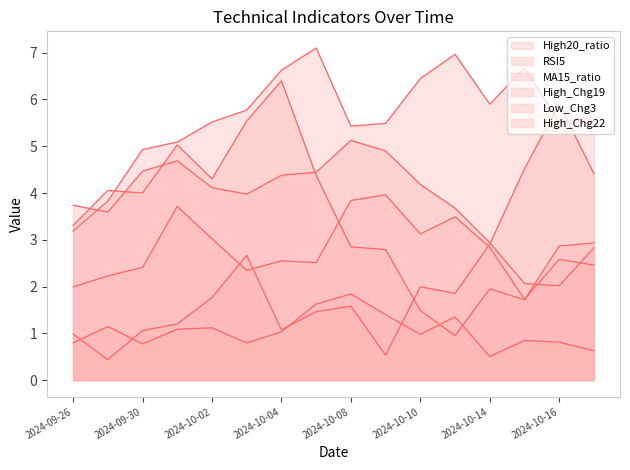

Does the chart display data point markers on the line(s)?

No